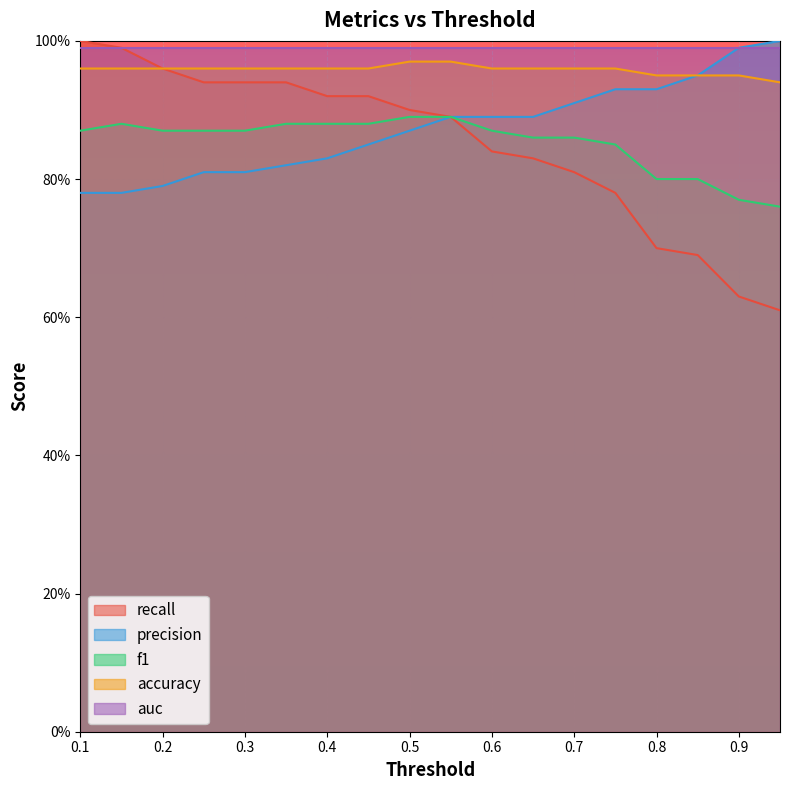

At how many categories does at least one series exceed 0?

18